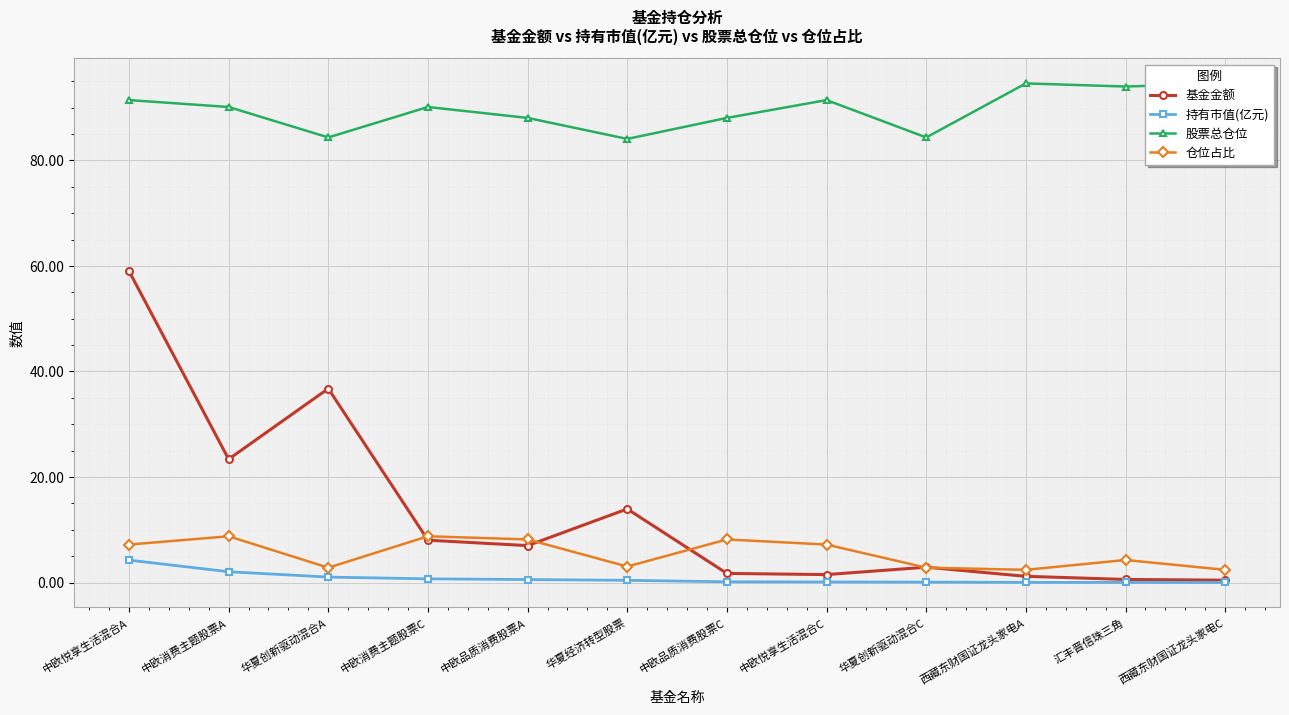

Rank the series by their maximum value, from lowest to highest.

持有市值(亿元), 仓位占比, 基金金额, 股票总仓位